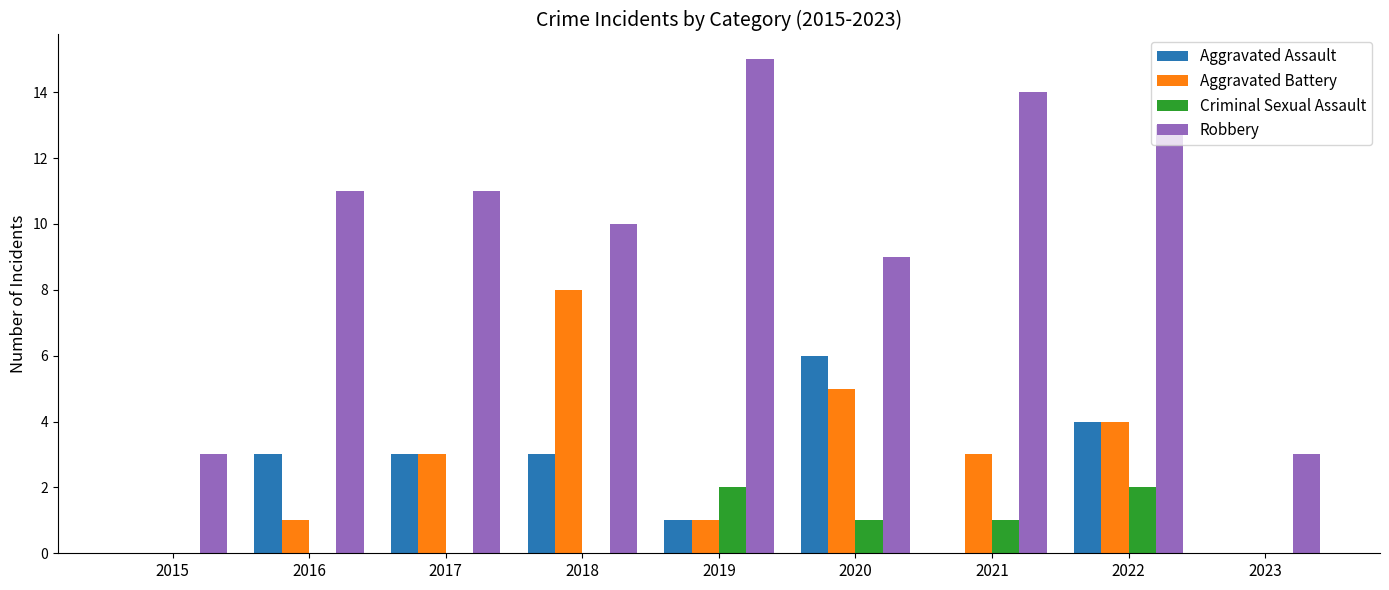

What are all the series names shown in the legend?

Aggravated Assault, Aggravated Battery, Criminal Sexual Assault, Robbery